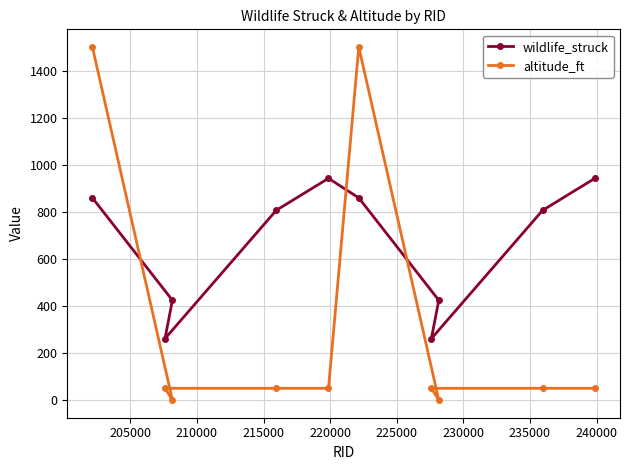

Reading left to right, what are all the values shown in this chart?

wildlife_struck: 859	261	424	806	942	859	261	424	806	942
altitude_ft: 1500	50	0	50	50	1500	50	0	50	50